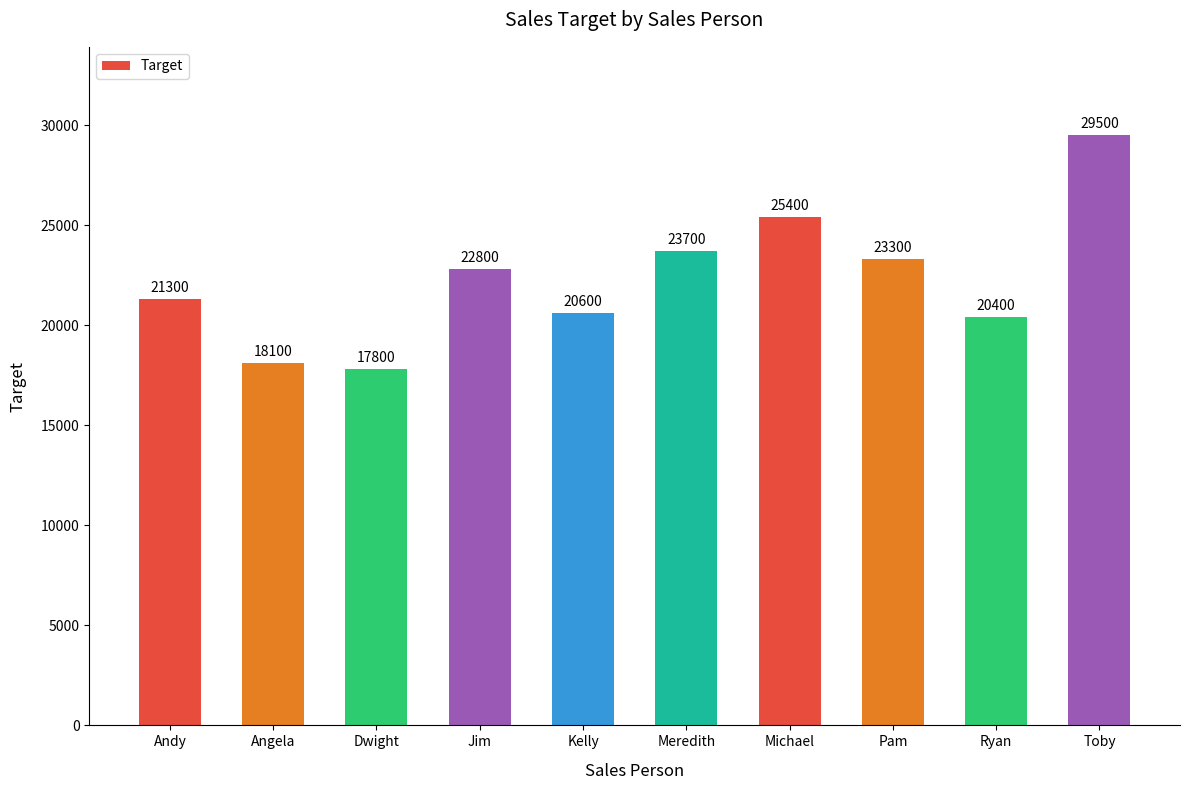

What is the sum of all values?

222900